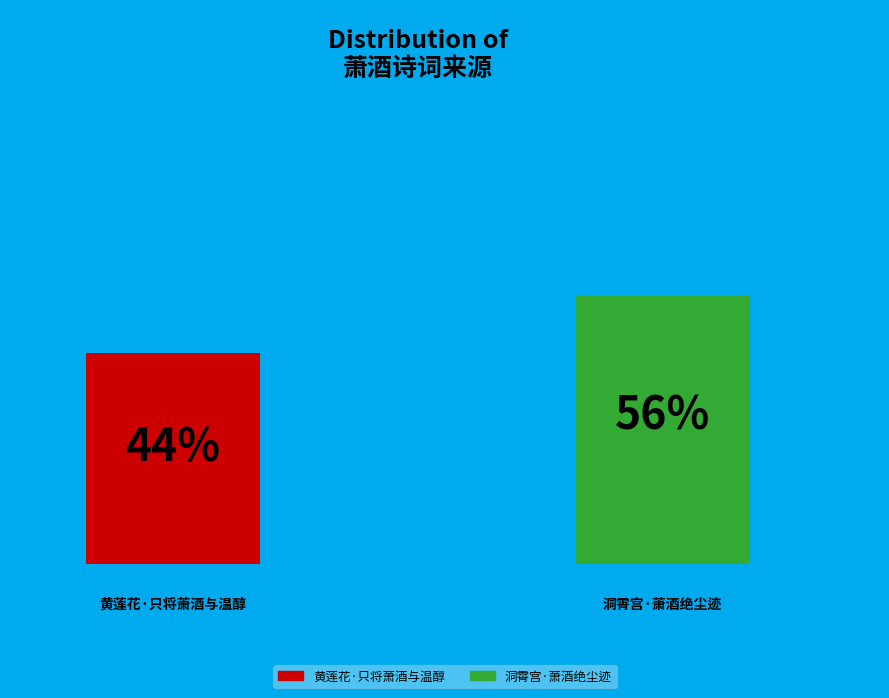

To the nearest percent, what is the average slice percentage?

50%